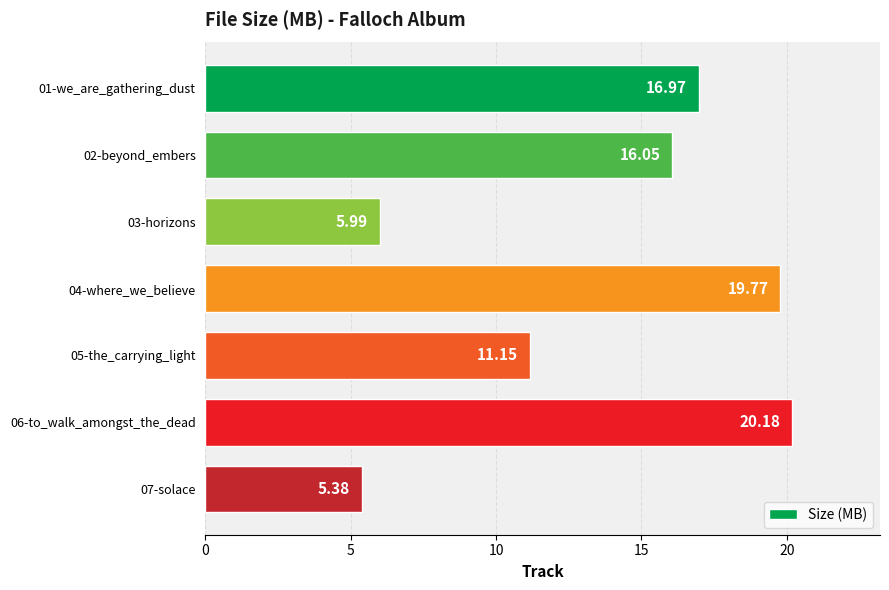

Which has a higher value, 05-the_carrying_light or 03-horizons?

05-the_carrying_light